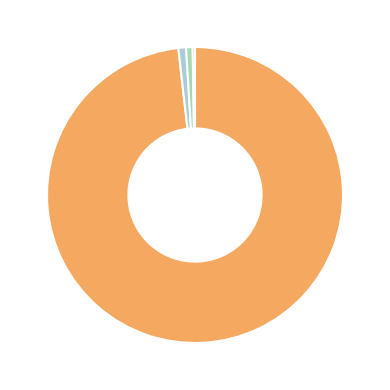

Does any single category account for the majority?

Yes